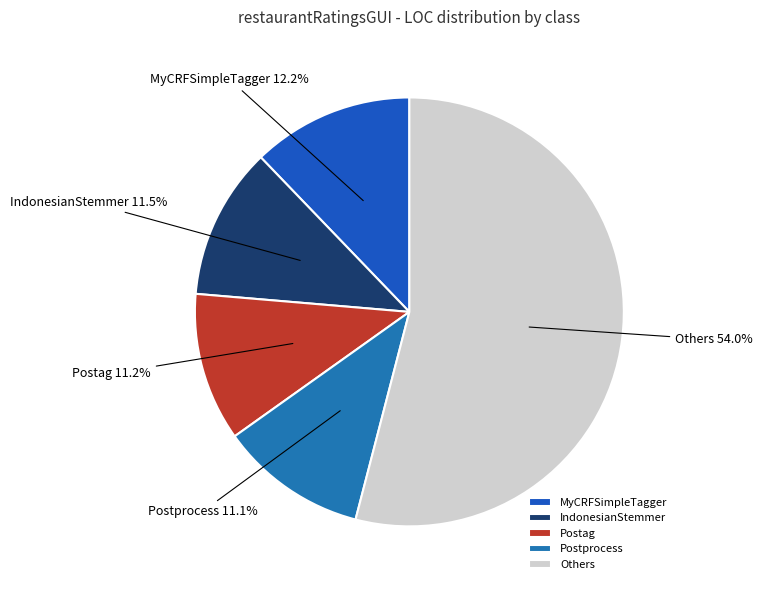

To the nearest percent, what is the difference between the largest and smallest slice percentages?

43%